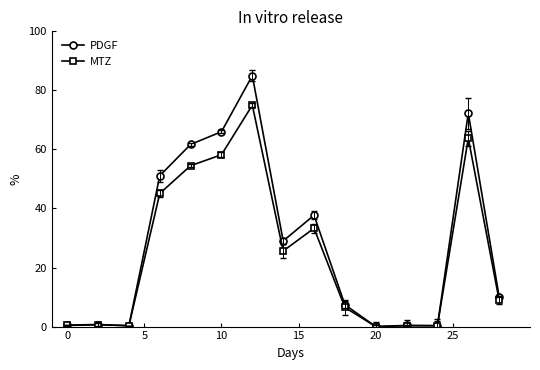

True or false: MTZ and PDGF intersect in this chart.

False